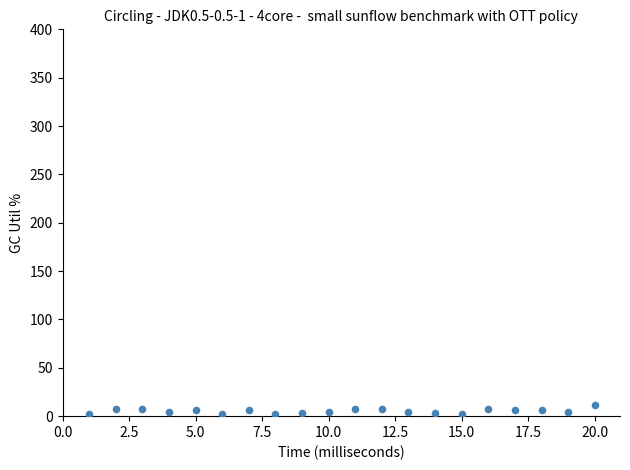

What is the range of X values (max minus min)?

19.0